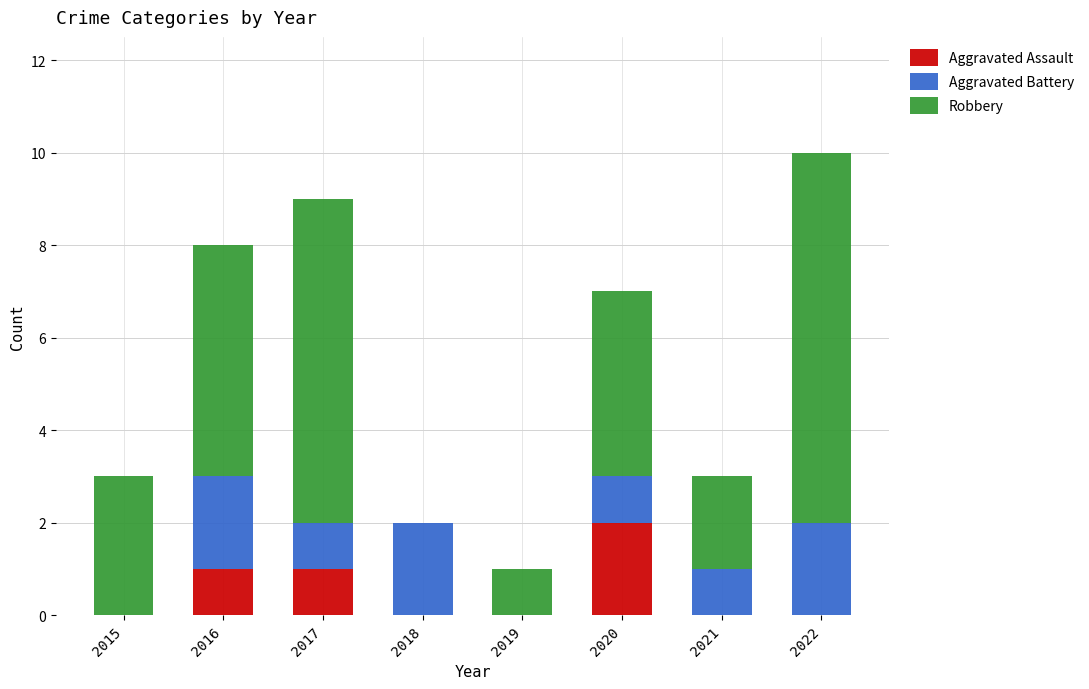

What is the sum of all Aggravated Assault values?

4